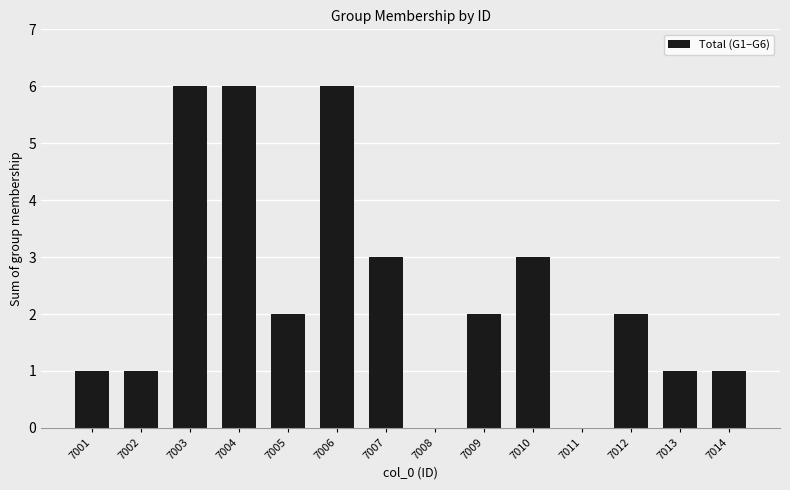

Is it true that the value at 7007 is 3?

True